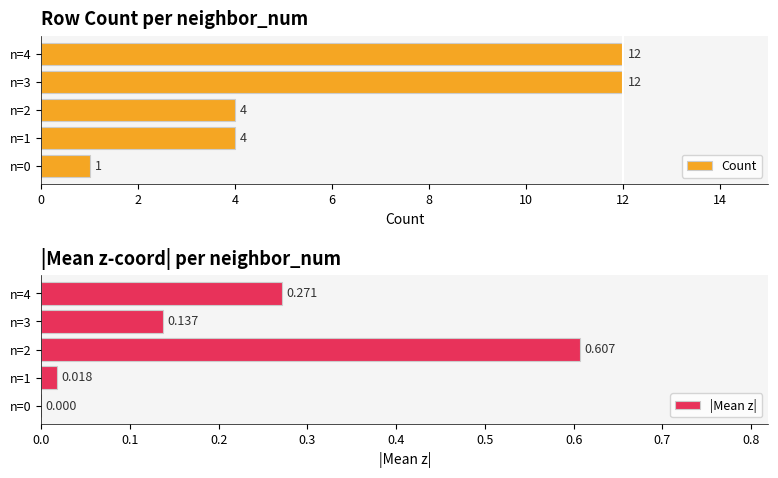

The Count series shows 0 at n=0. True or false?

False